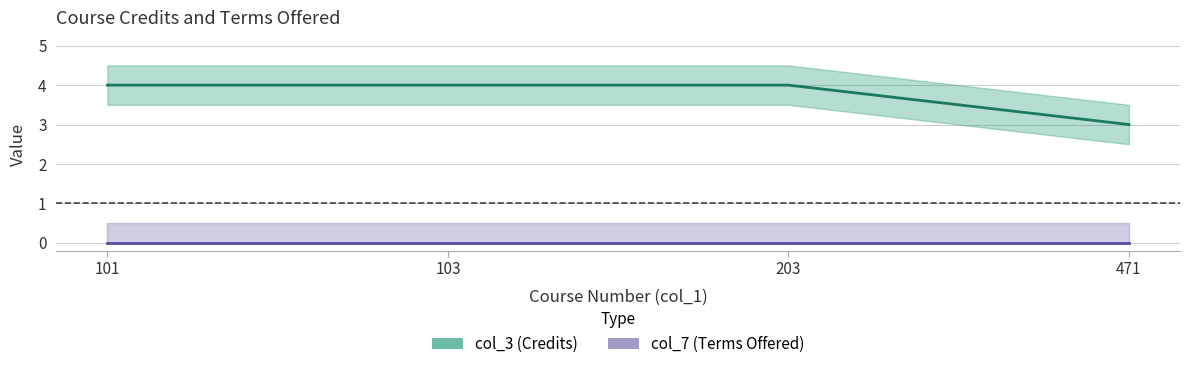

Between 103 and 471, which series saw the biggest shift?

col_3 (Credits)